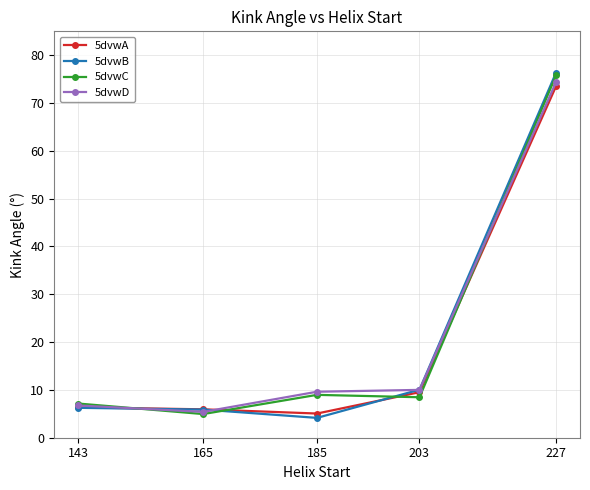

What are all the series names shown in the legend?

5dvwA, 5dvwB, 5dvwC, 5dvwD